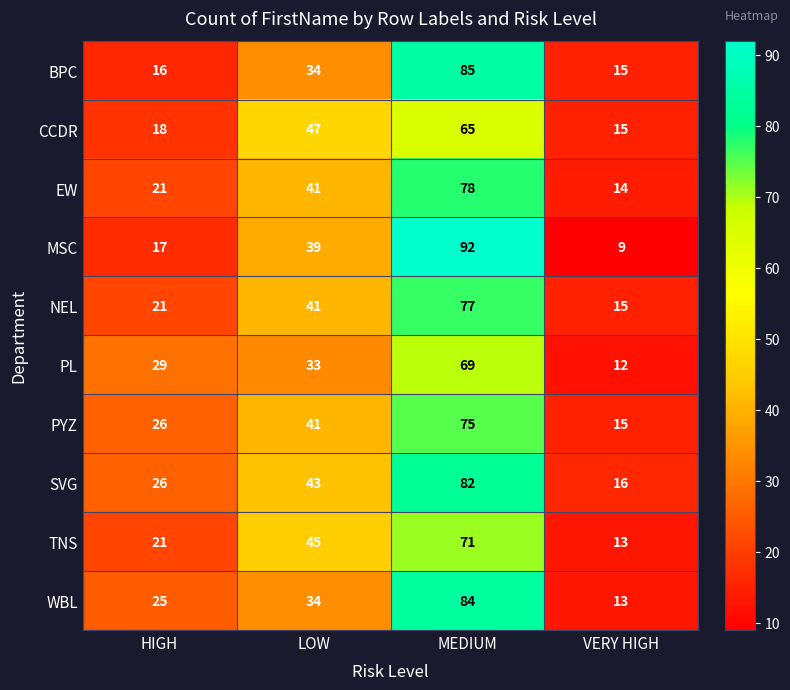

Which category has the highest value across all series?

MEDIUM